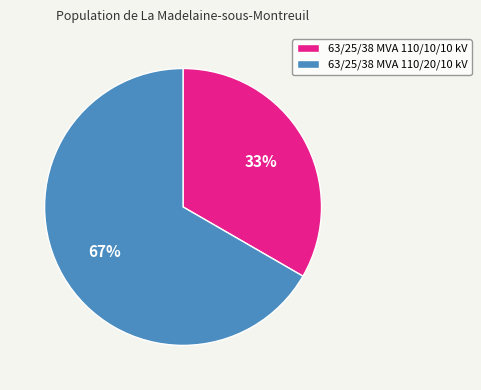

Between 63/25/38 MVA 110/10/10 kV and 63/25/38 MVA 110/20/10 kV, which is larger?

63/25/38 MVA 110/20/10 kV